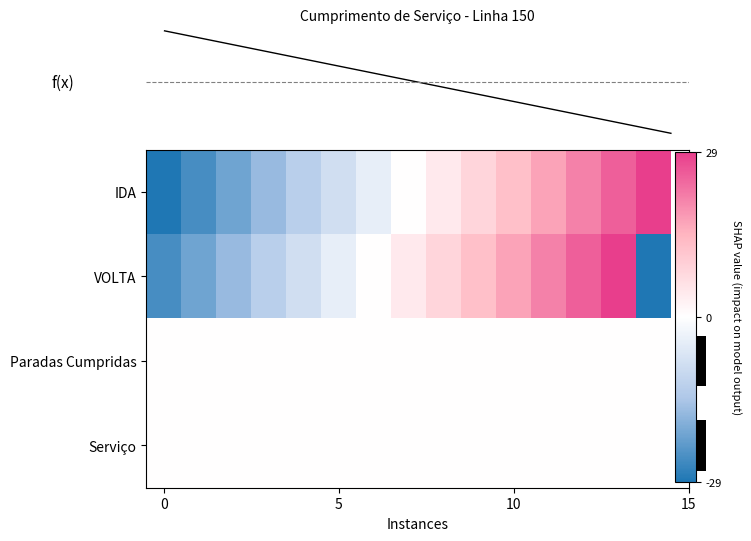

The value of Paradas Cumpridas at 5 is 0.0. True or false?

True